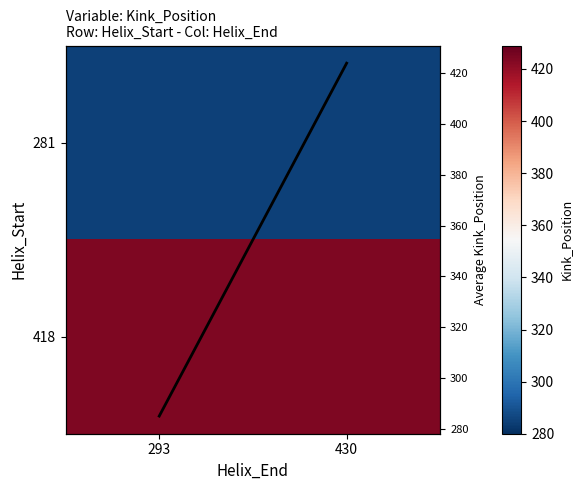

How many distinct data groups are displayed?

3